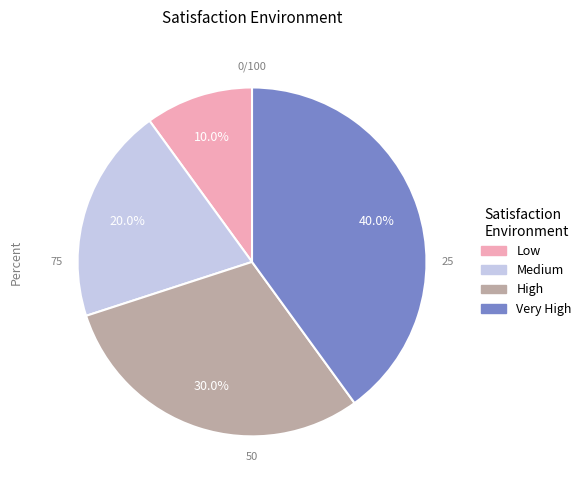

Between Low and High, which is larger?

High